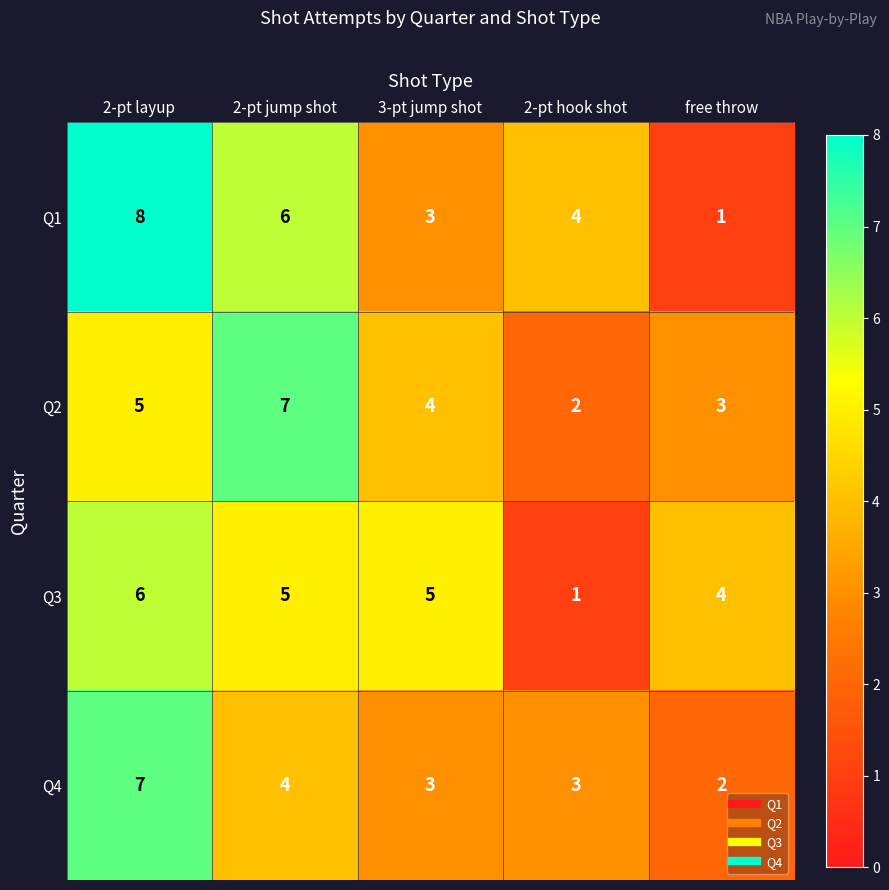

At which category is the sum across all series the highest?

2-pt layup